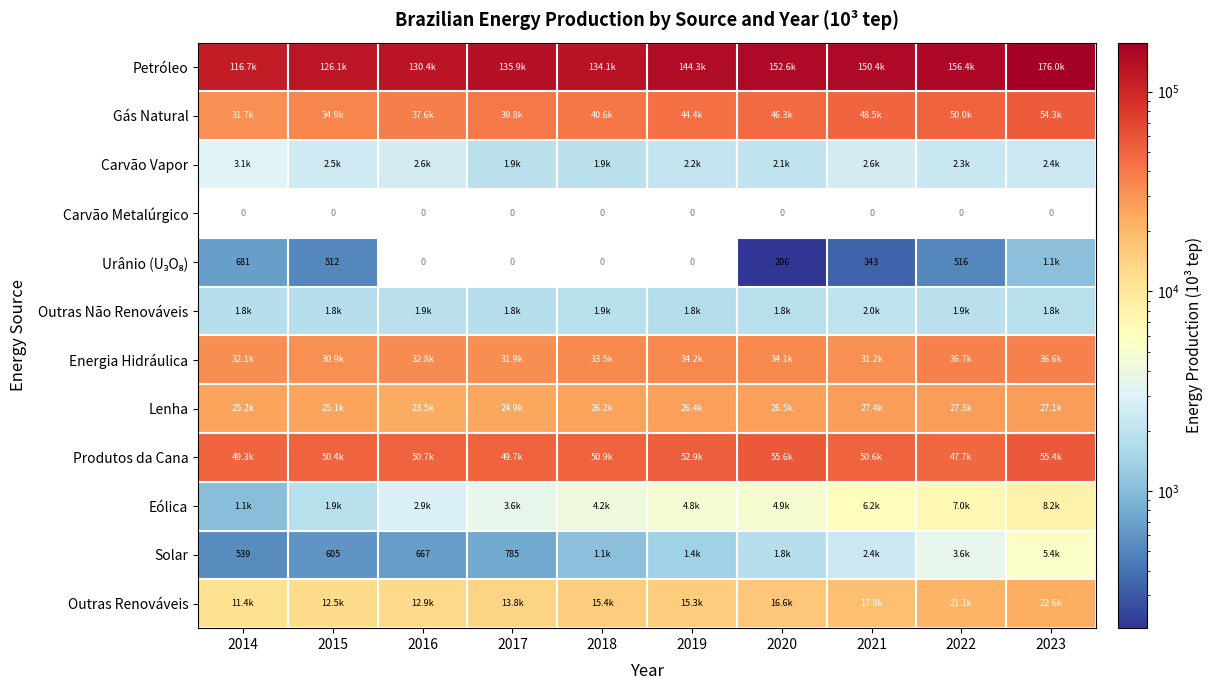

True or false: Carvão Vapor has a value of 2311.0 at 2022.

True